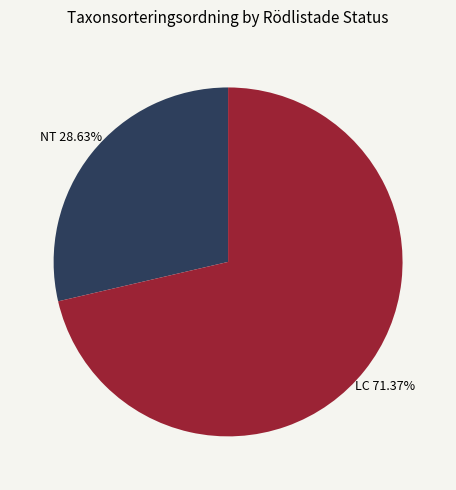

Is there a majority slice in this chart?

Yes